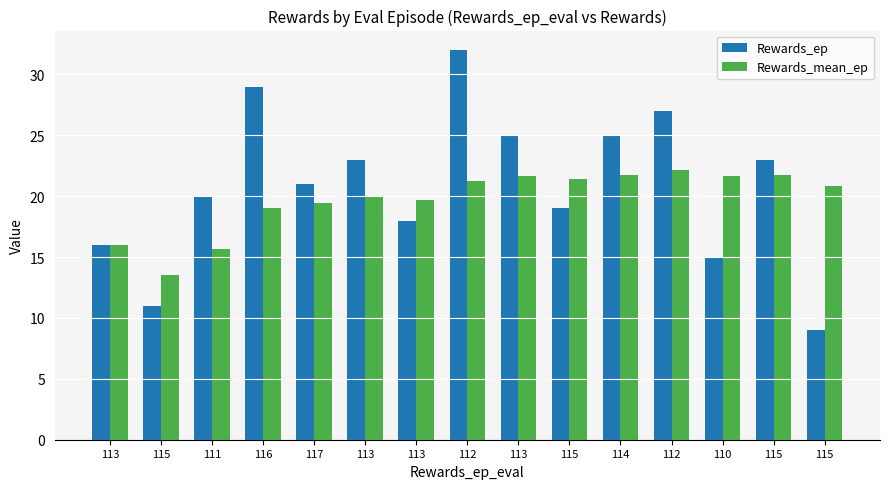

Which series has the largest range (max minus min)?

Rewards_ep